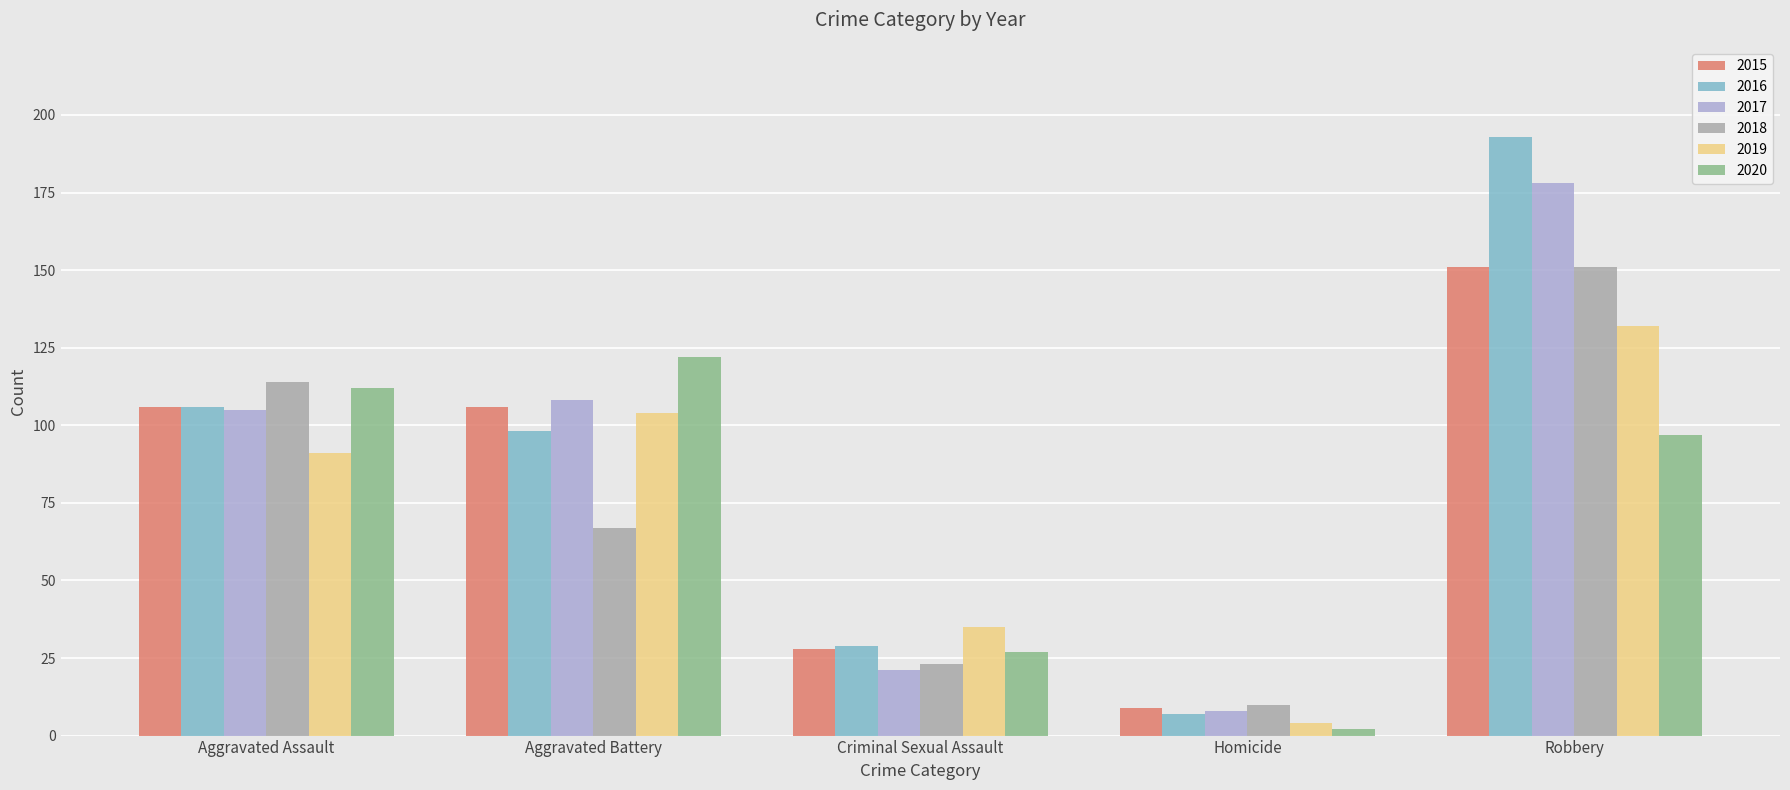

What is the maximum value shown in the chart?

193